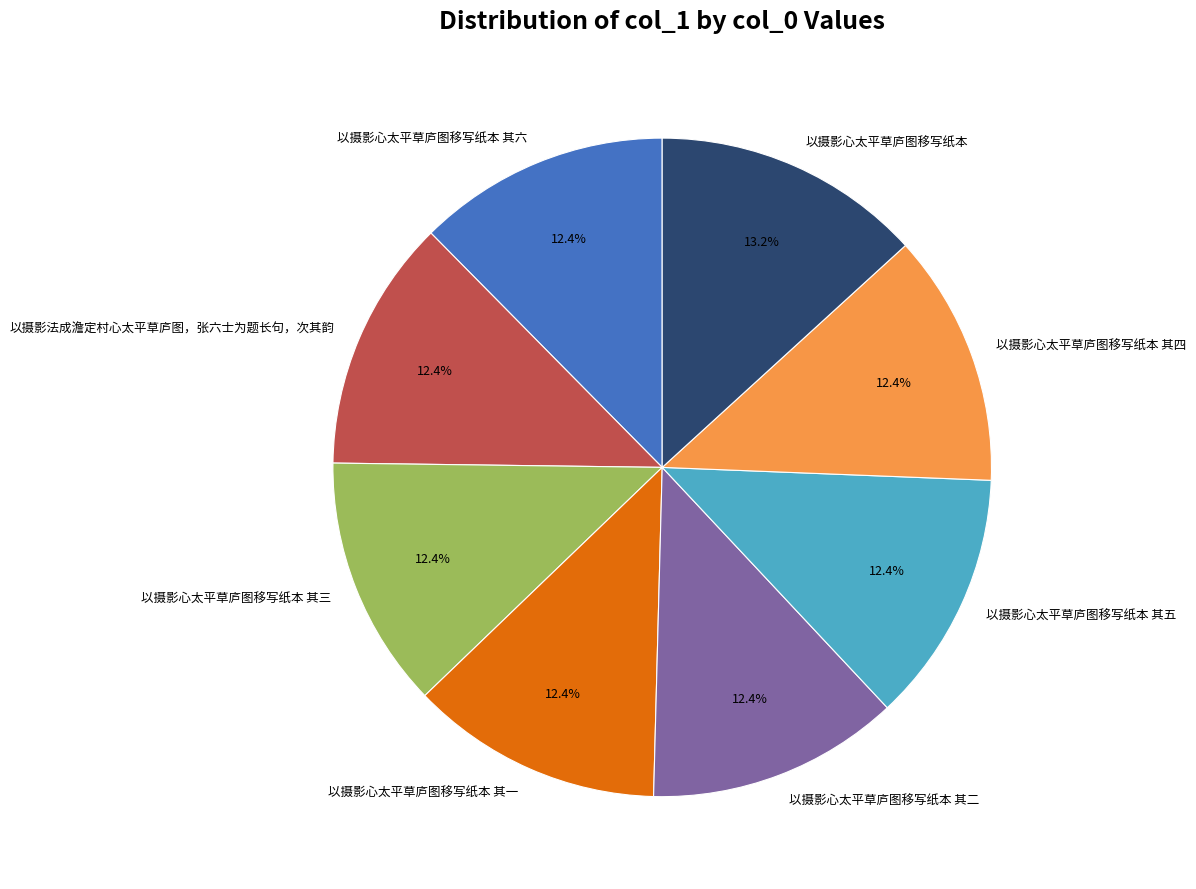

Is the sum of 以摄影心太平草庐图移写纸本 其三 and 以摄影心太平草庐图移写纸本 其五 greater than half?

No